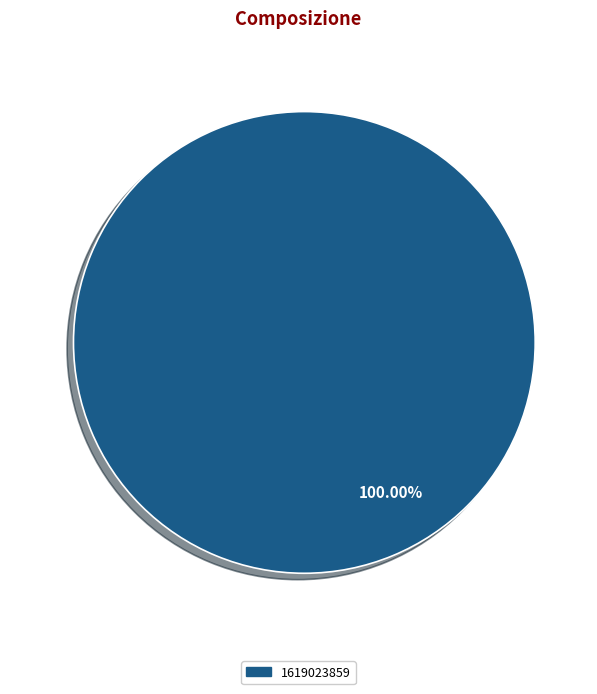

Count the number of slices in the pie.

1